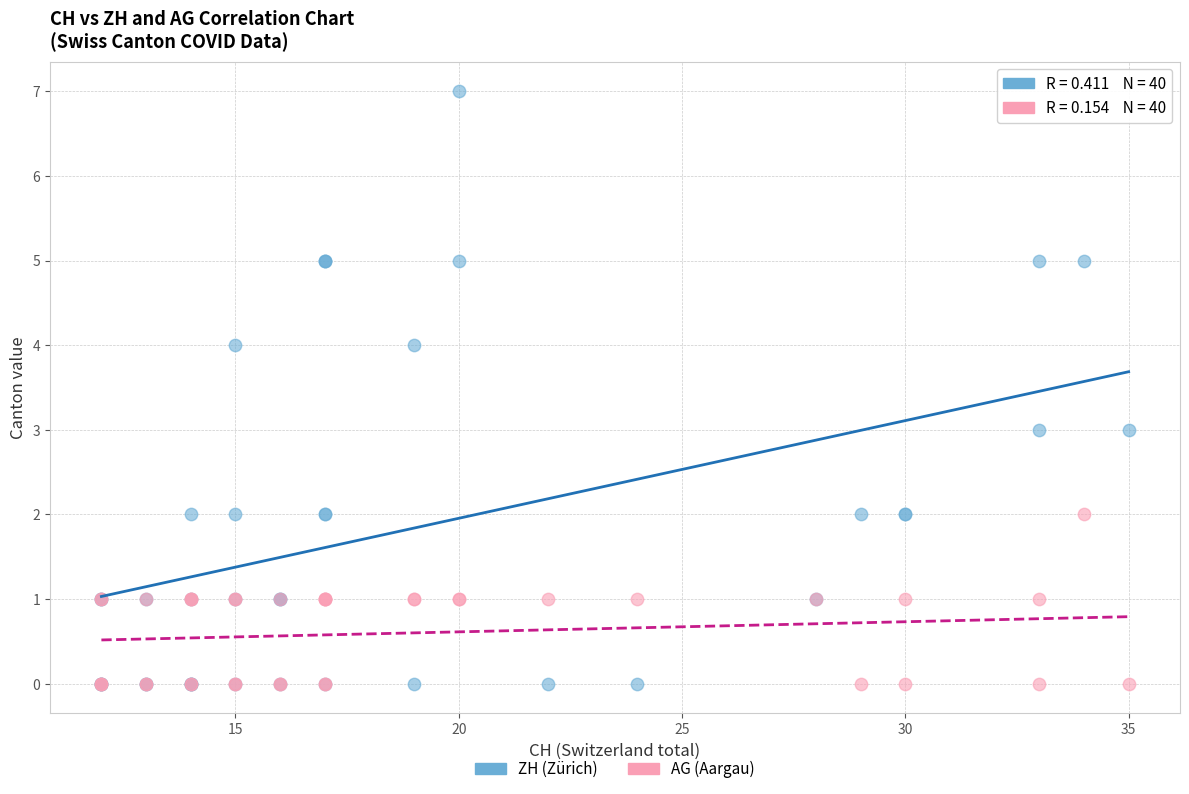

What are all the series names shown in the legend?

ZH (Zürich), AG (Aargau)